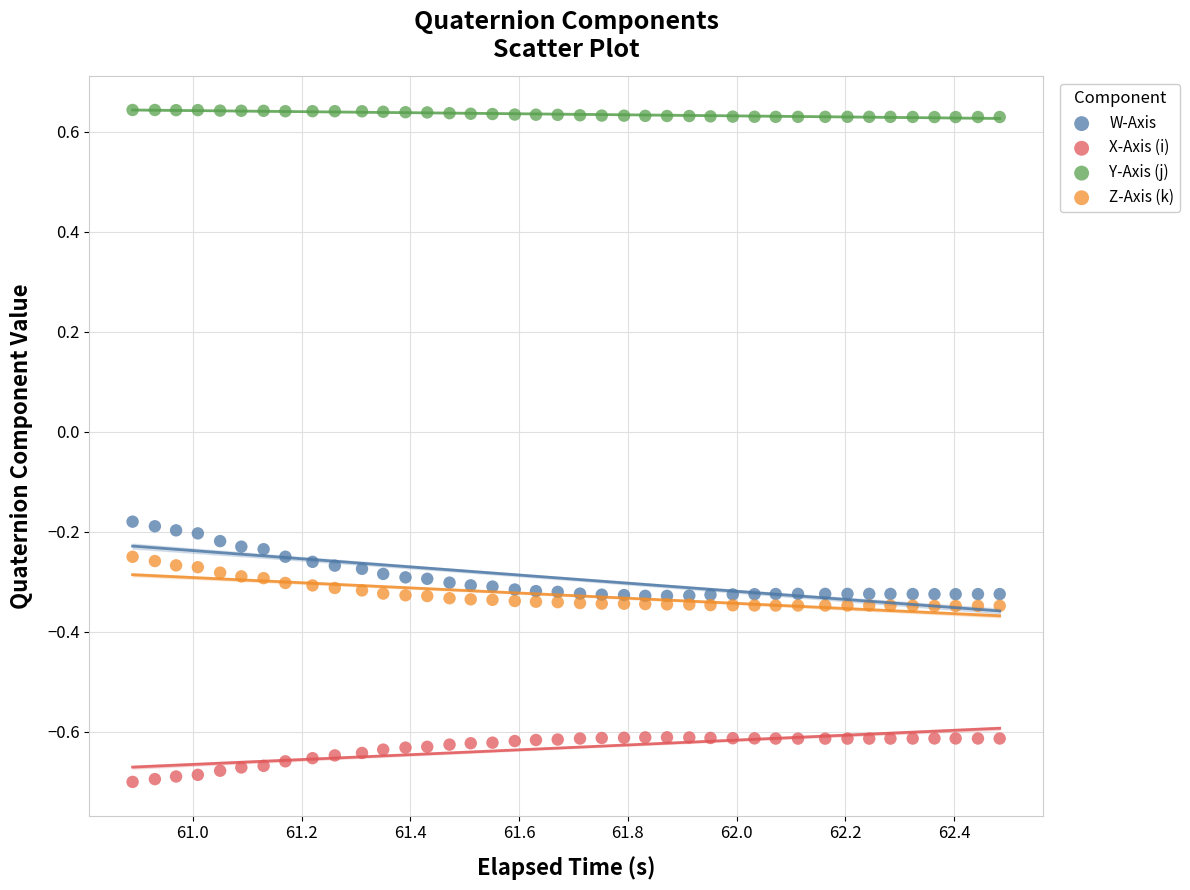

Which series contains the lowest Y value?

X-Axis (i)